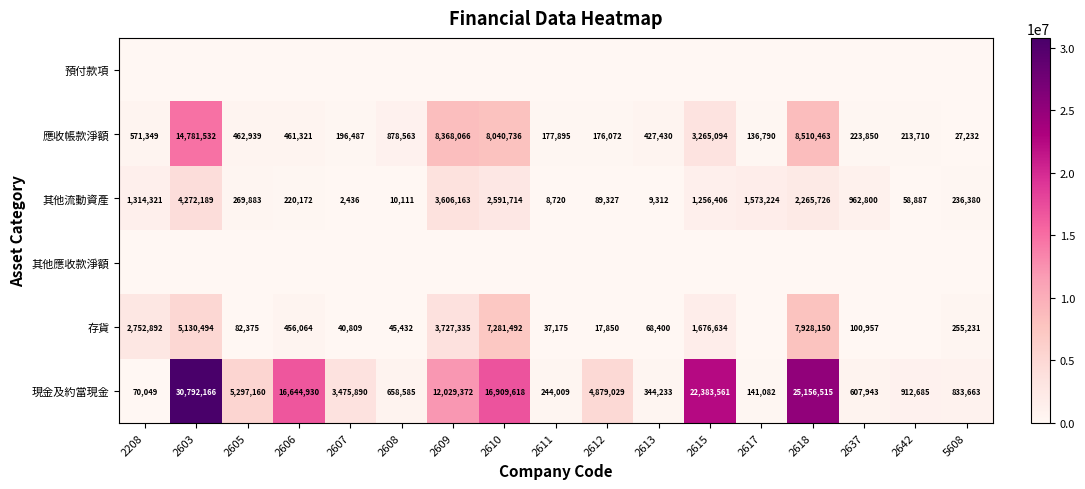

Is the value of 存貨 at 2610 greater than the value of 現金及約當現金 at 5608?

Yes